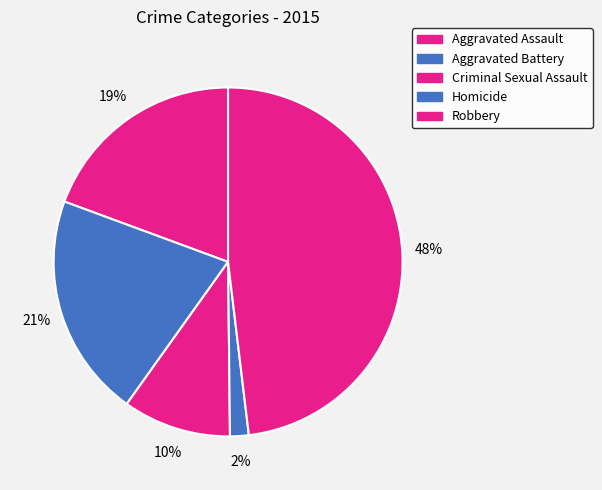

Rank the categories by value from lowest to highest.

Homicide, Criminal Sexual Assault, Aggravated Assault, Aggravated Battery, Robbery